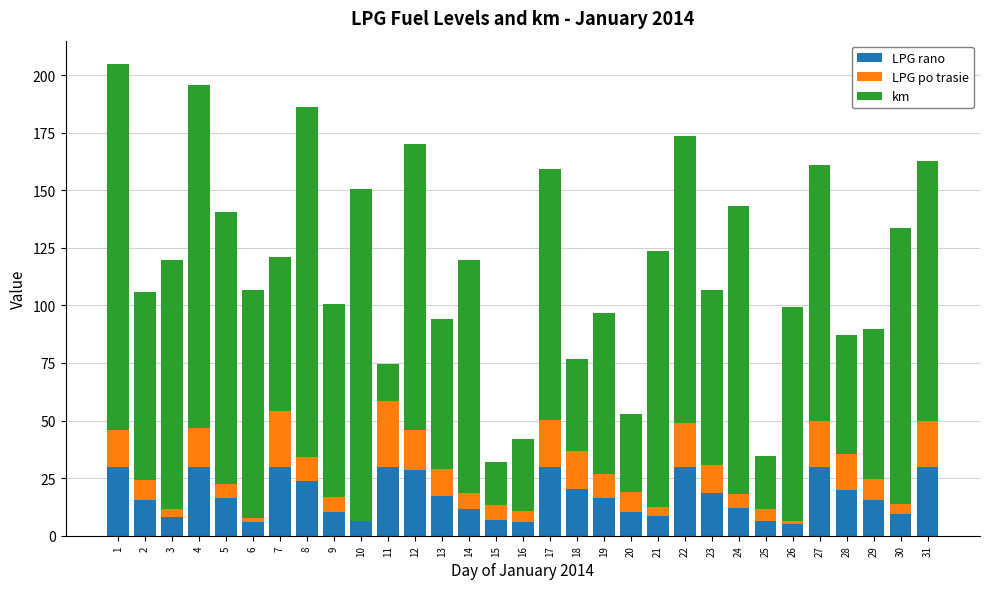

The LPG rano series shows 30.0 at 11. True or false?

True